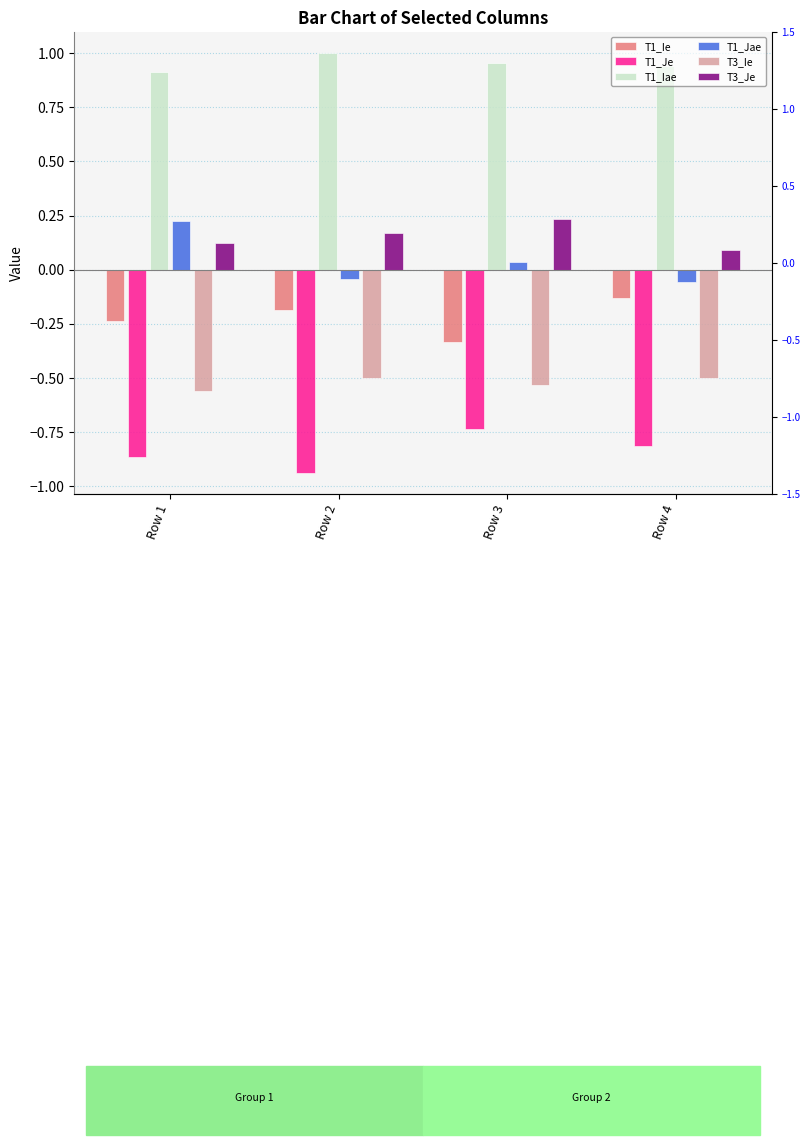

Where is T1_Je nearest to the value 0?

Row 3